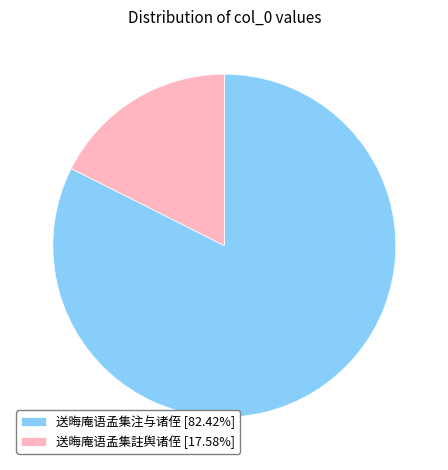

Is the sum of 送晦庵语孟集註舆诸侄 [17.58%] and 送晦庵语孟集注与诸侄 [82.42%] greater than half?

Yes